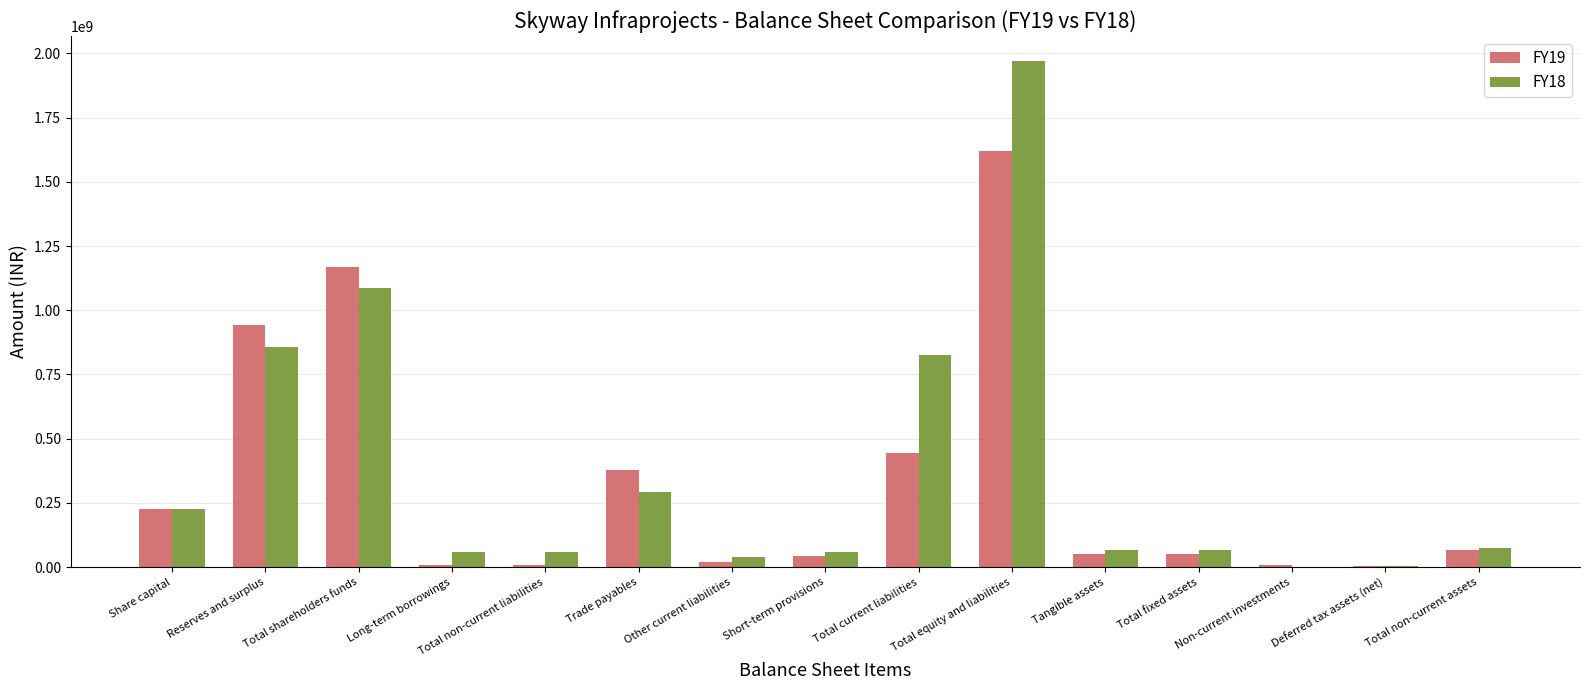

True or false: FY19 has a value of 8490457 at Long-term borrowings.

True